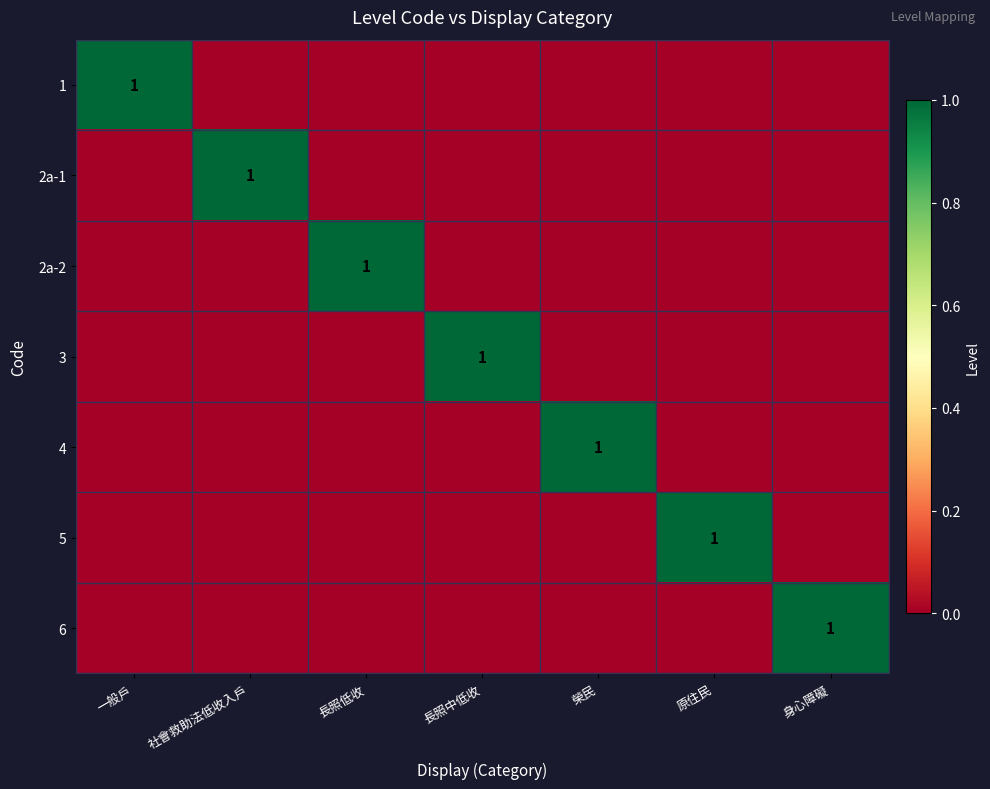

The 2a-2 series shows 1 at 長照低收. True or false?

True